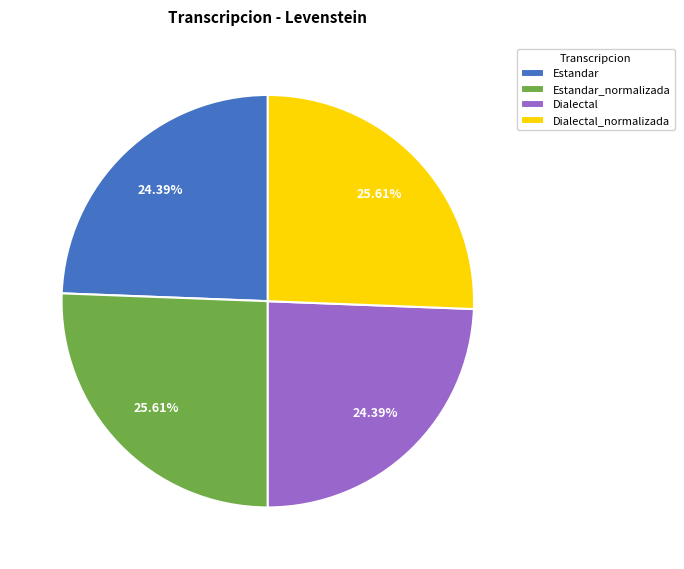

To the nearest percent, what percentage of the pie is Estandar?

24%